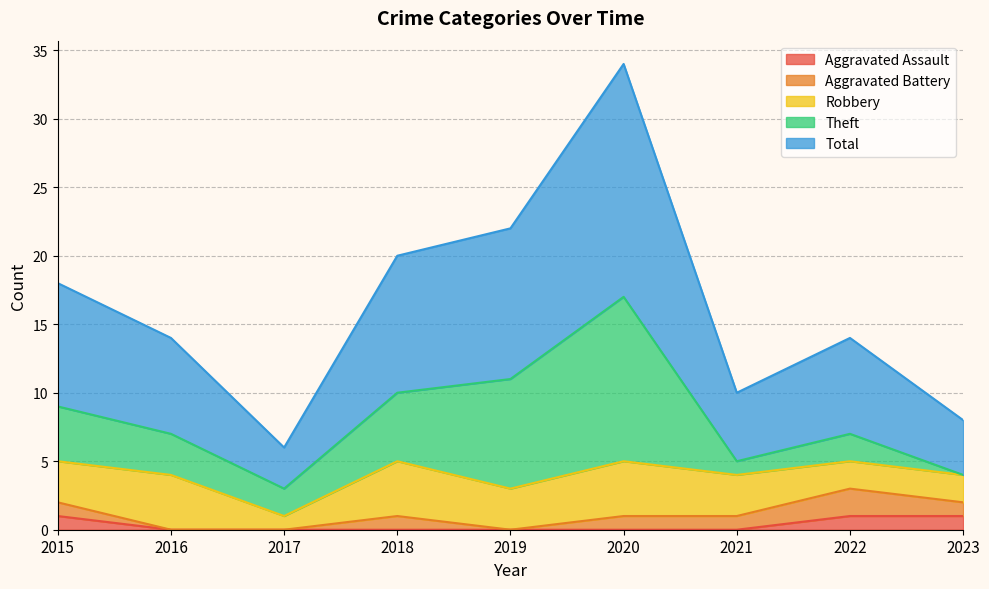

The value of Aggravated Assault at 2021 is 0. True or false?

True